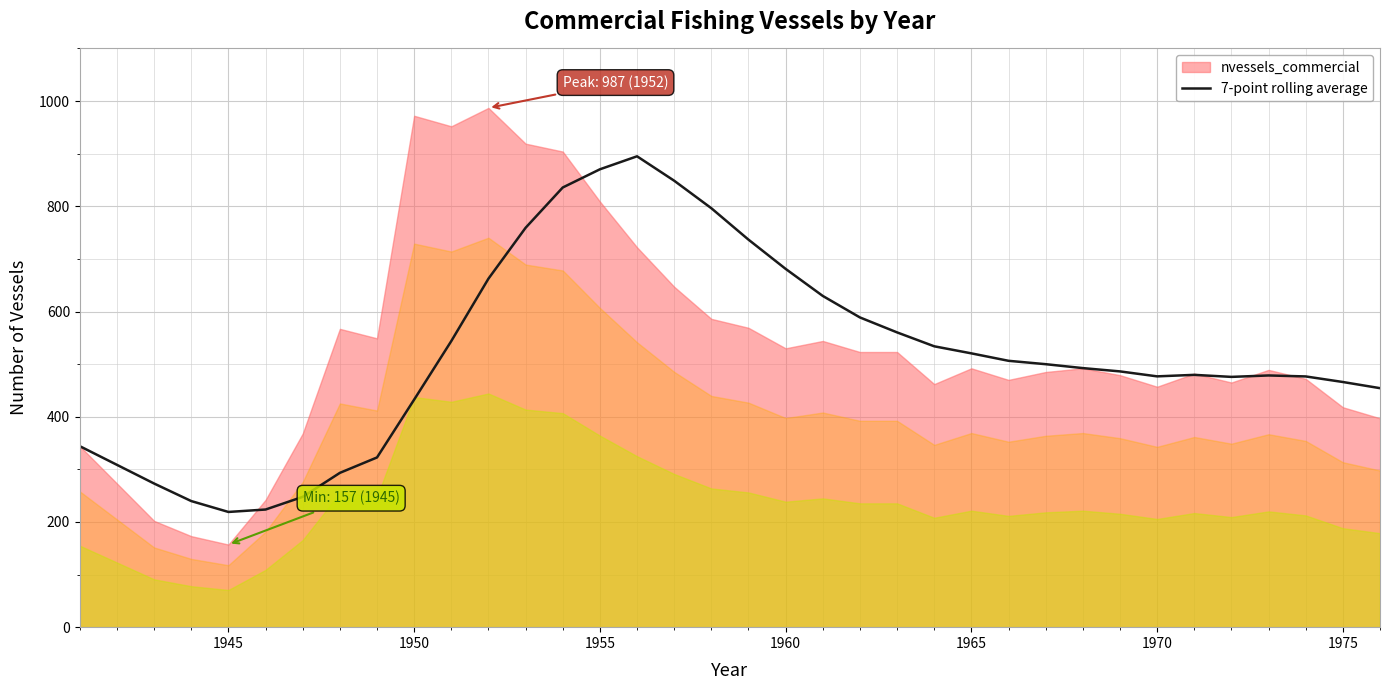

Is it true that 7-point rolling average equals 177.1 at 1965?

False